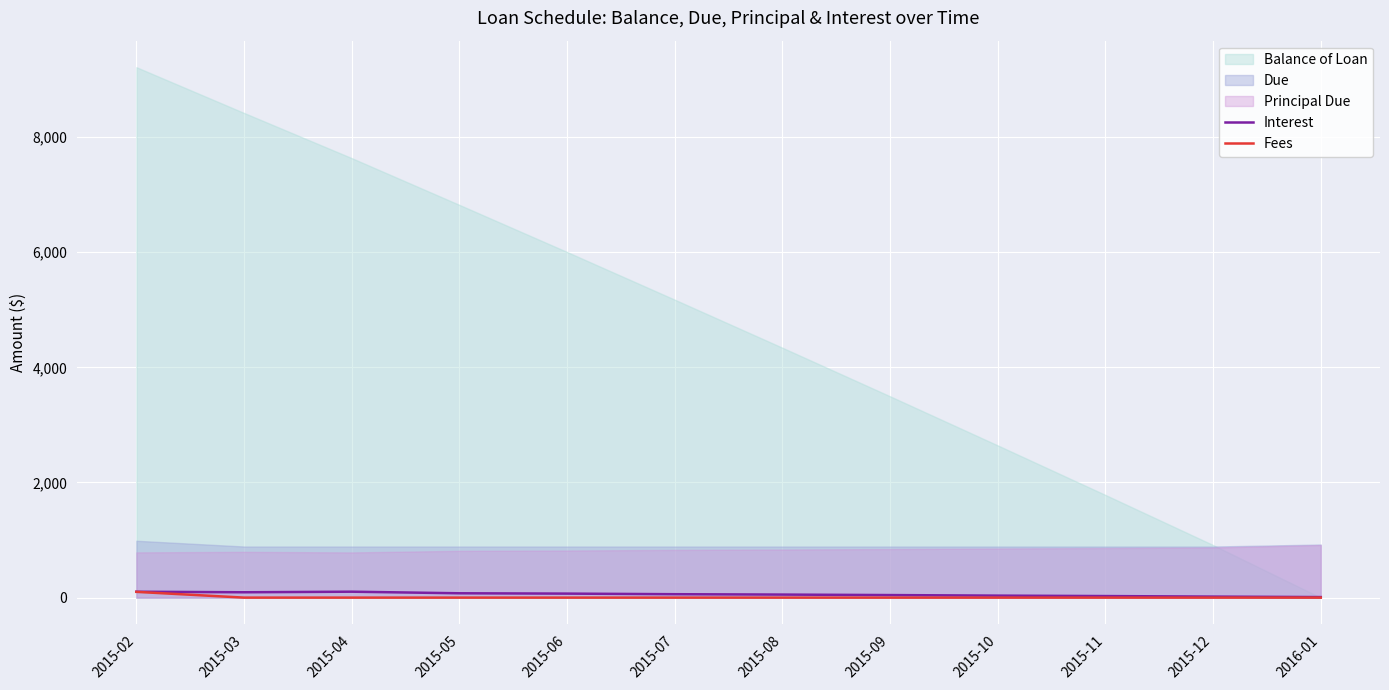

Is the value of Fees at 2015-06 greater than the value of Interest at 2015-02?

No